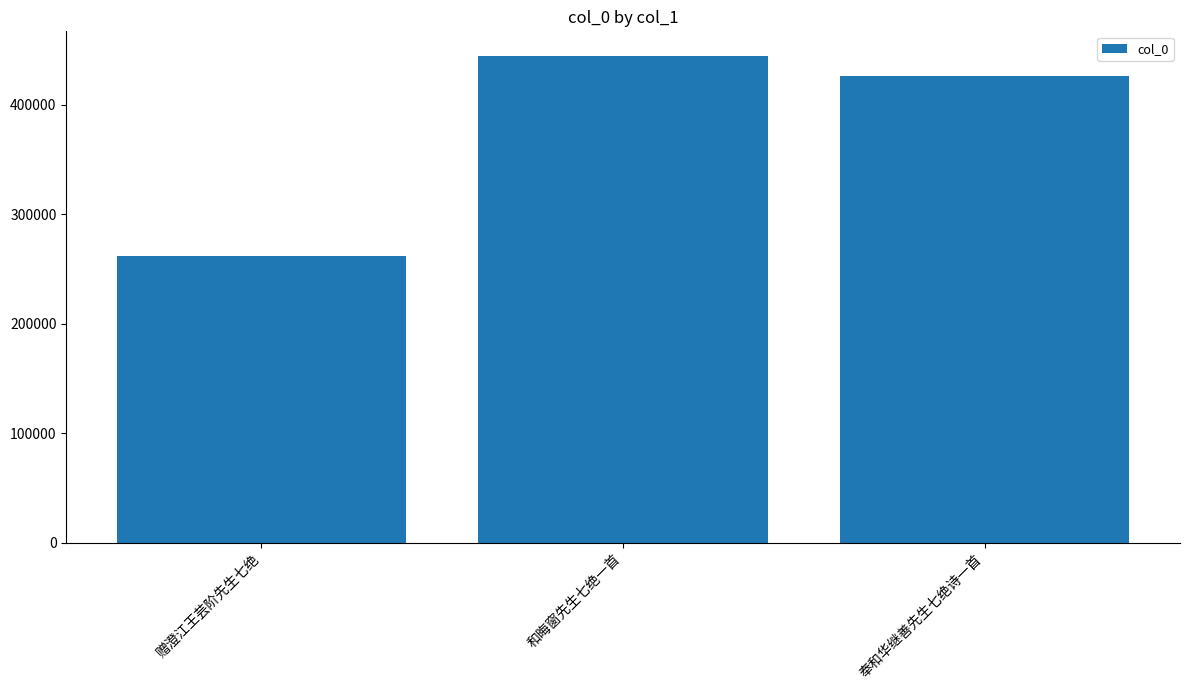

Read the value at 和晦窗先生七绝一首, to the nearest 100.

445000